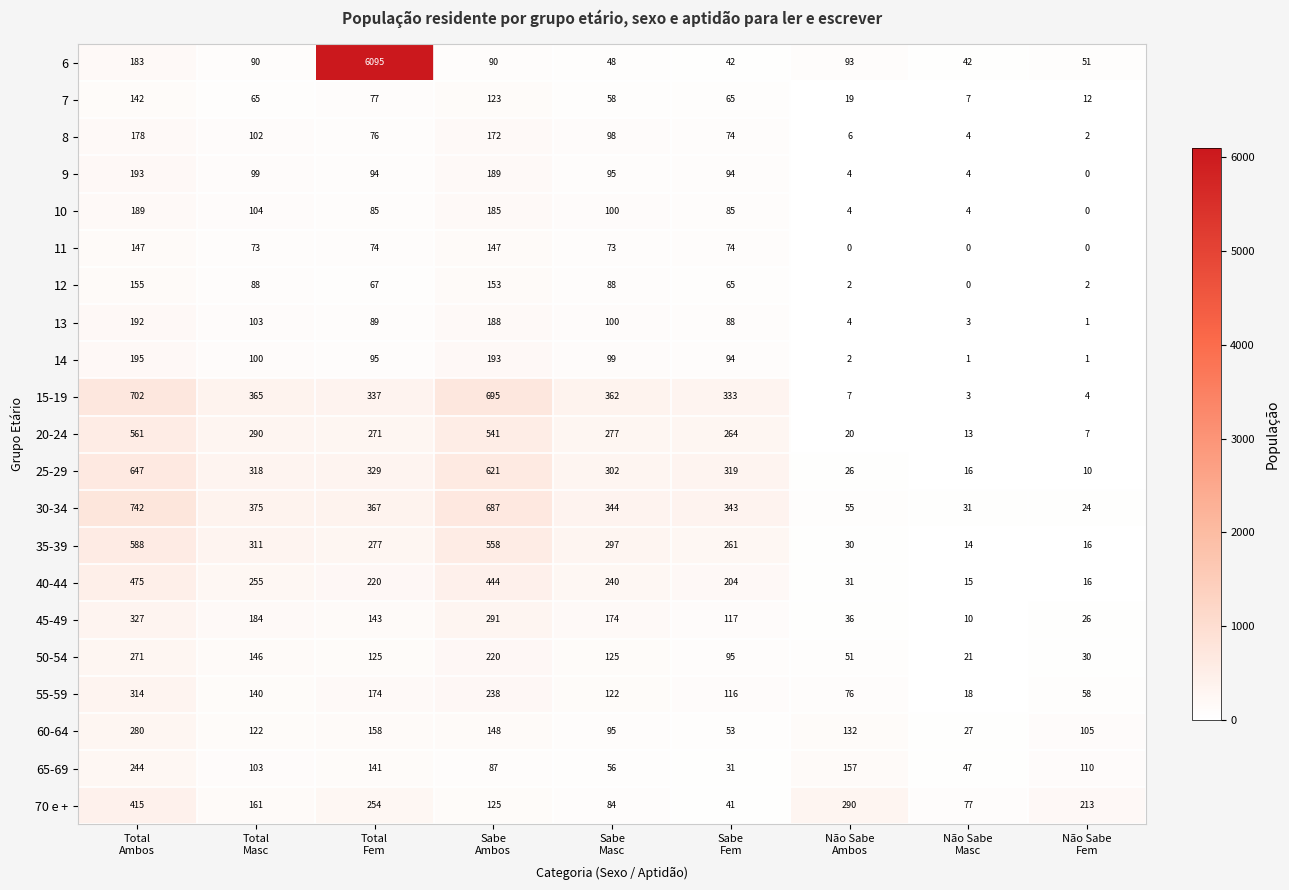

What is the difference between the maximum and second lowest values in the 60-64 series?

227